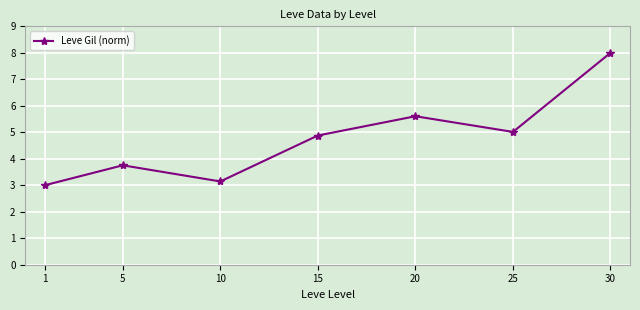

Approximately how many times larger is the value at 20 compared to 5?

1.5